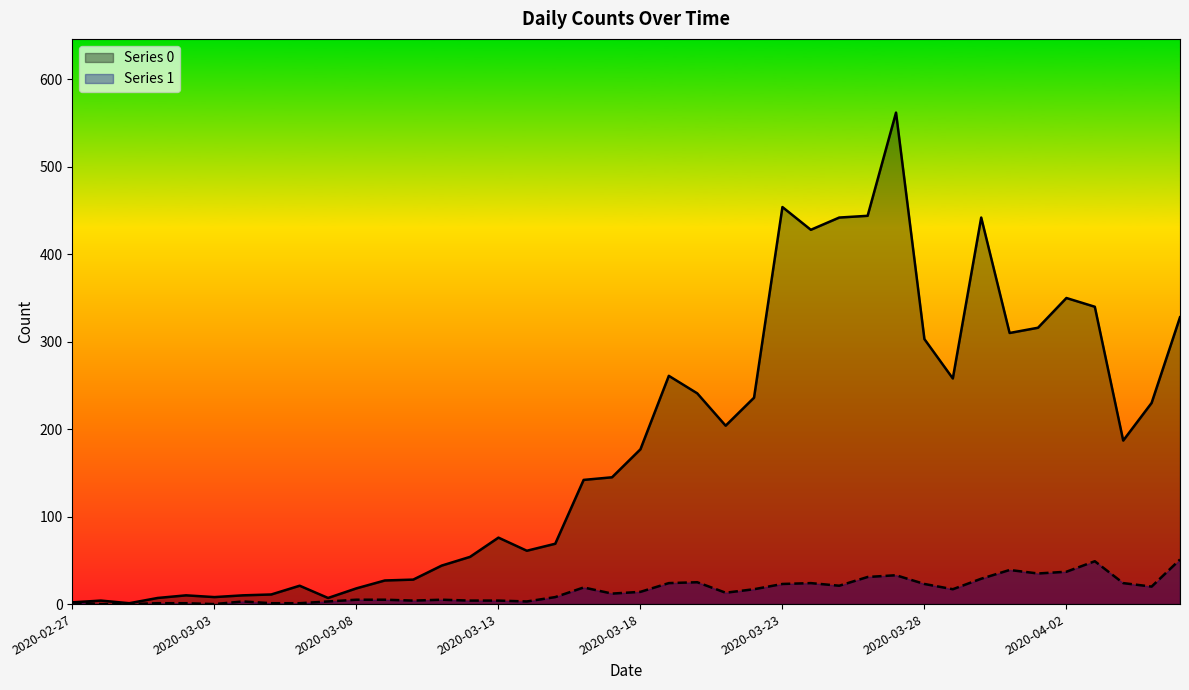

True or false: Series 0 has a value of 25 at 2020-03-11.

False